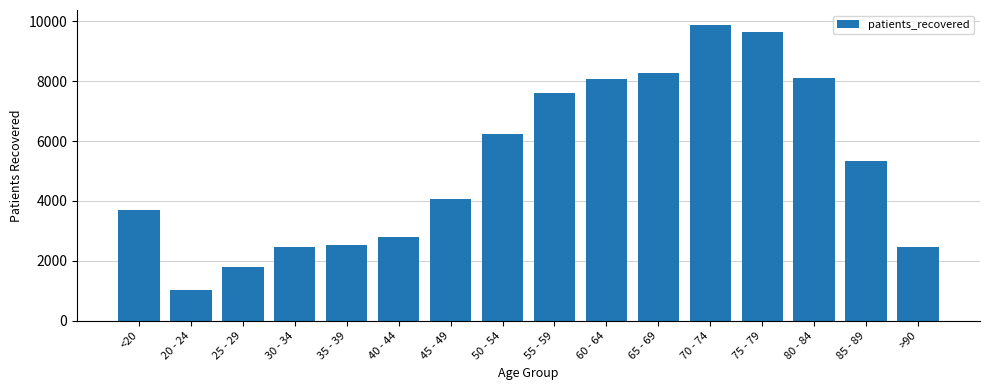

Does the chart contain stacked bars?

No